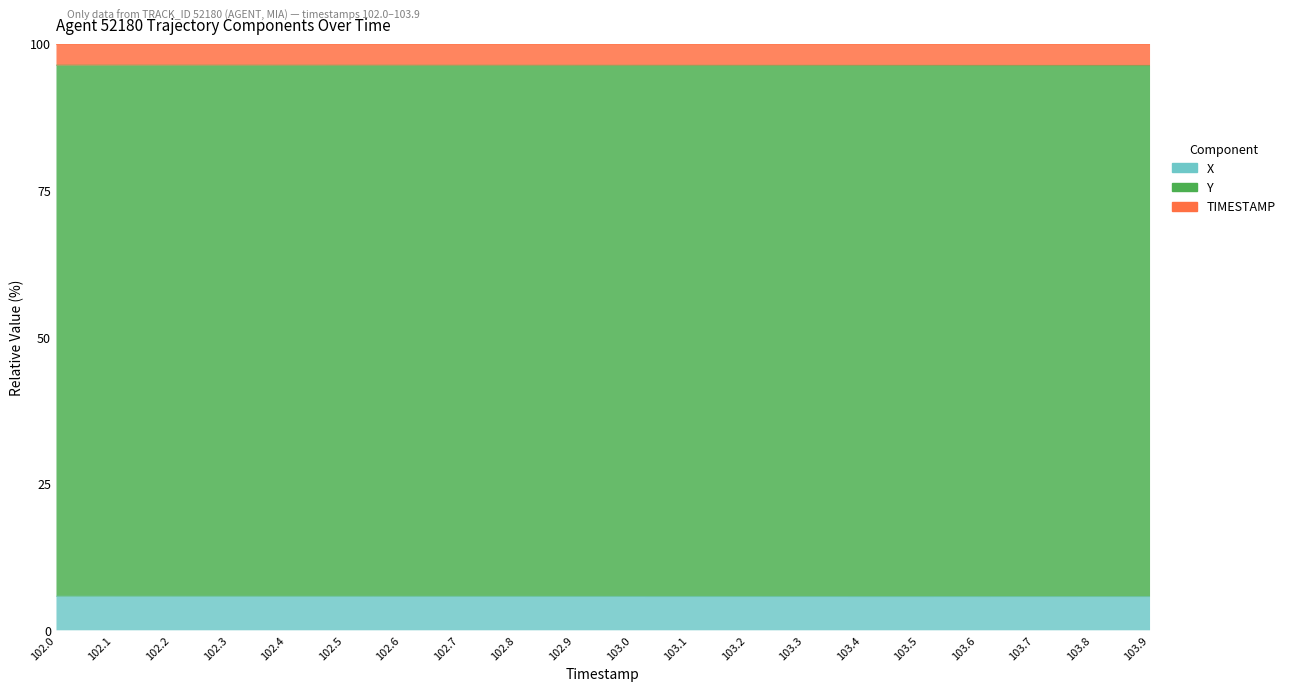

Which series has the largest total across all categories?

Y_norm